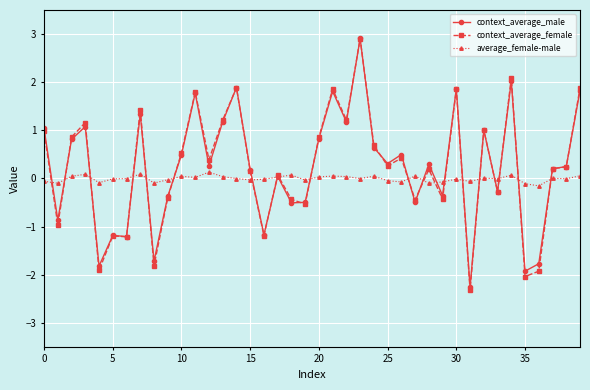

Does the chart display data point markers on the line(s)?

Yes